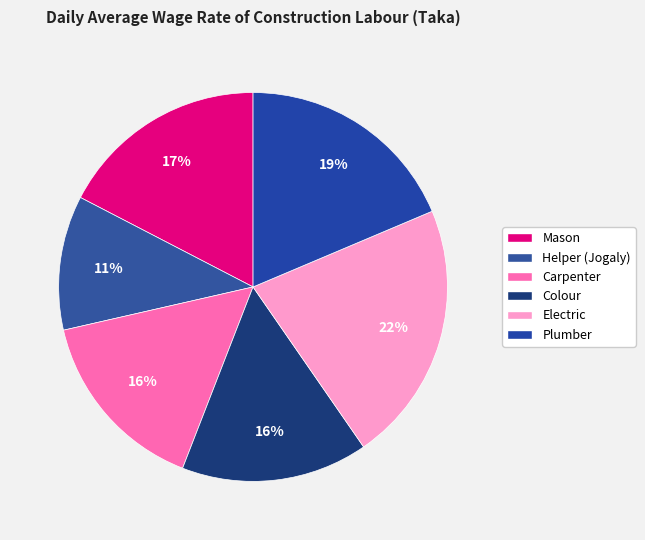

Approximately how many times larger is the value at Helper (Jogaly) compared to Mason?

0.6